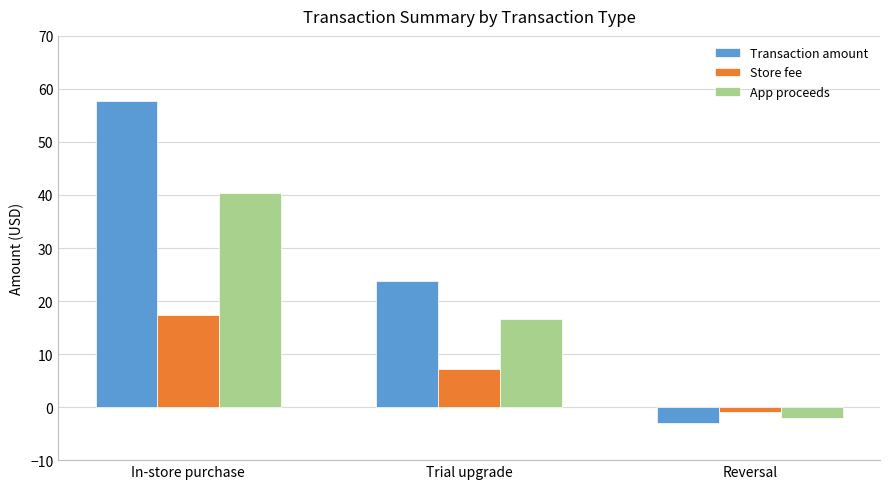

Rank the series at Reversal from lowest to highest value.

Transaction amount, App proceeds, Store fee